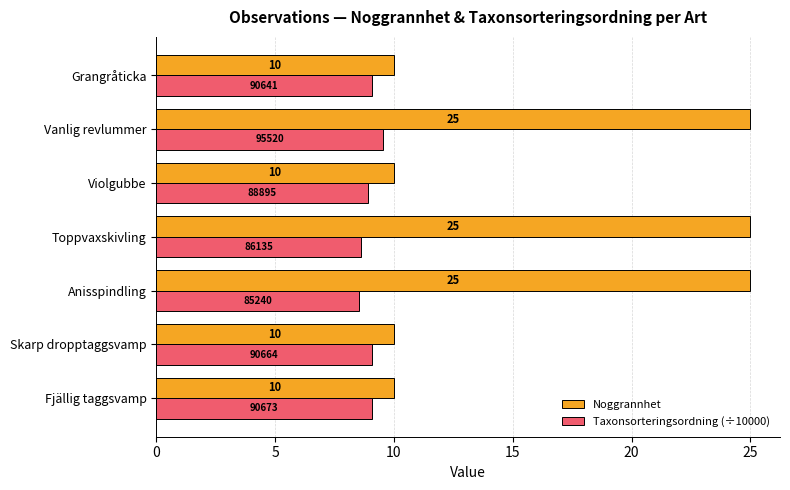

What is the lowest value of the Taxonsorteringsordning (÷10000) series?

8.5